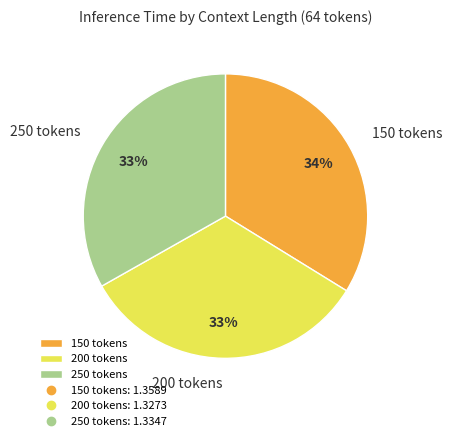

To the nearest percent, what is the difference between the largest and smallest slice percentages?

1%